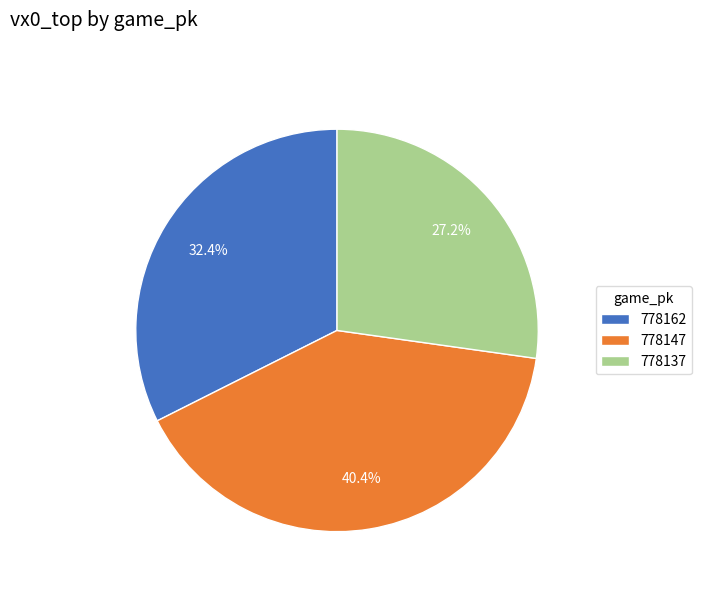

Is 778162 the majority of the pie?

No